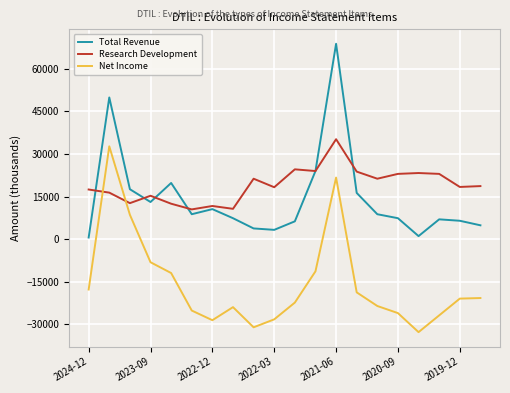

True or false: Net Income and Total Revenue intersect in this chart.

False